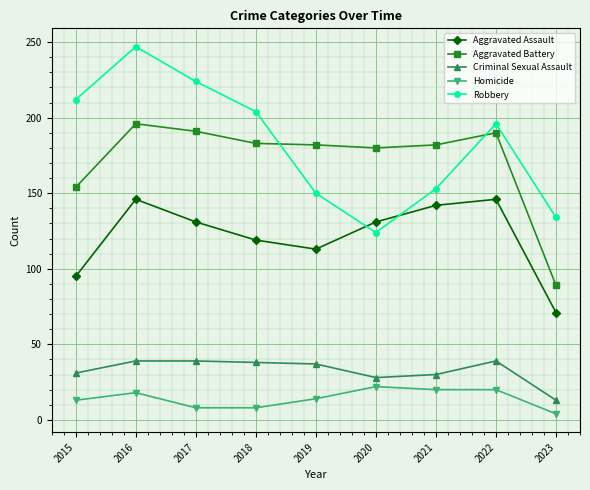

At how many categories does at least one series exceed 74?

9